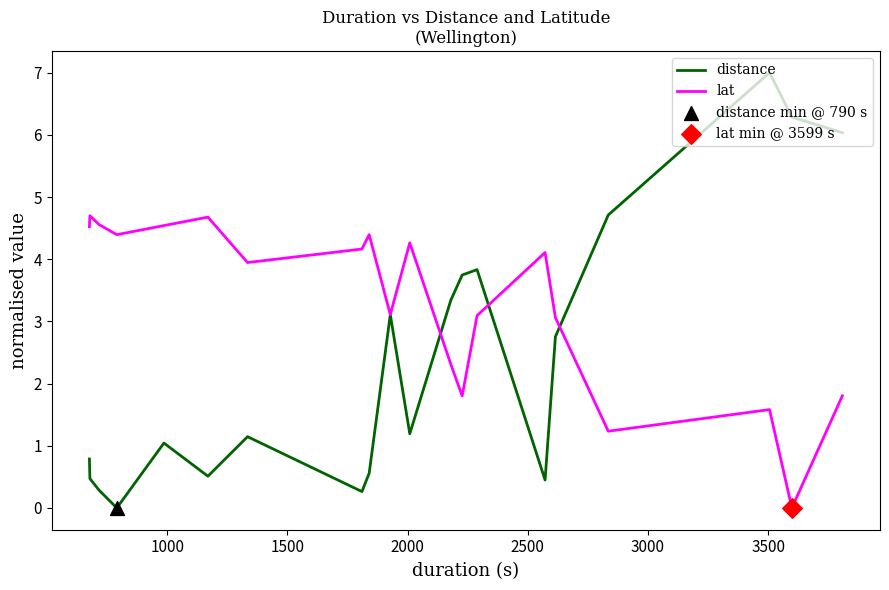

Which series has the largest total across all categories?

lat